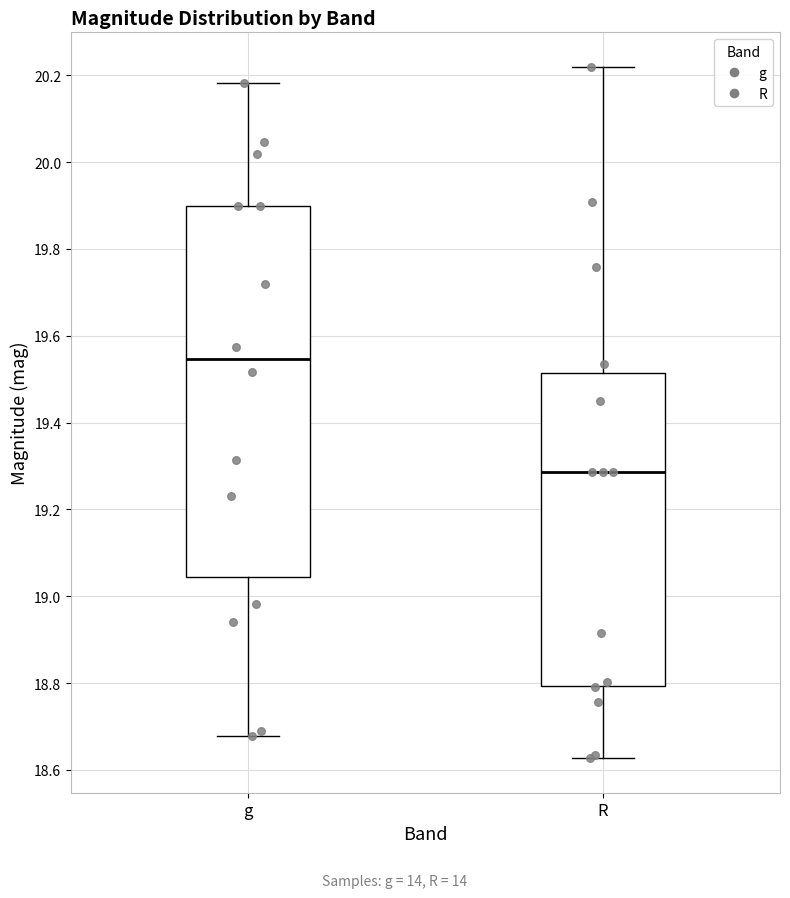

Reading left to right, transcribe this box plot: for each box, give where its median line is, the range the box spans, and where its two whiskers end, as read against the y-axis. The values are not printed on the chart, so give them approximately, as read against the axis.

g: median 19.54, box 19.04 to 19.90, whiskers 18.68 to 20.18
R: median 19.28, box 18.80 to 19.52, whiskers 18.62 to 20.22